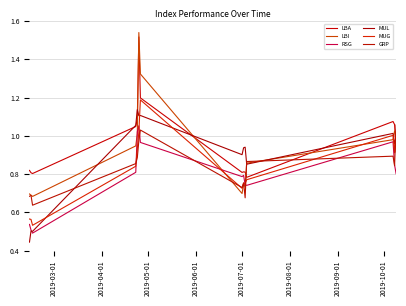

Does the chart have visible grid lines?

Yes